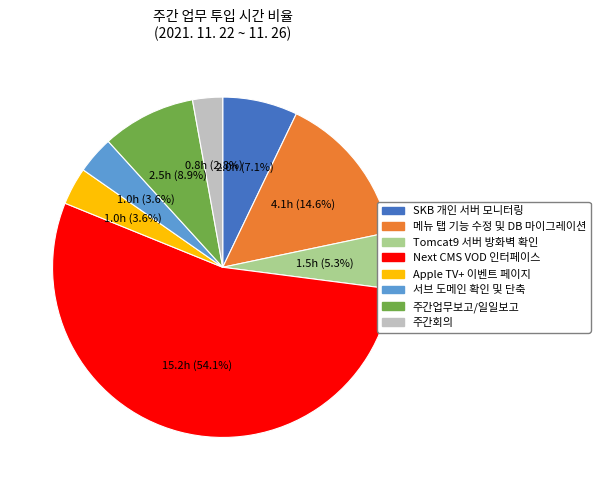

What is the largest slice in the pie chart?

Next CMS VOD 인터페이스